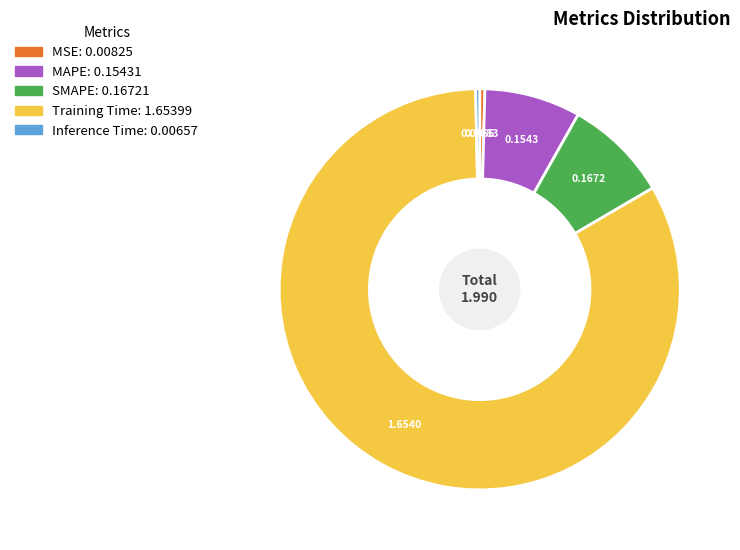

Is it true that MAPE is 8% of the pie?

True